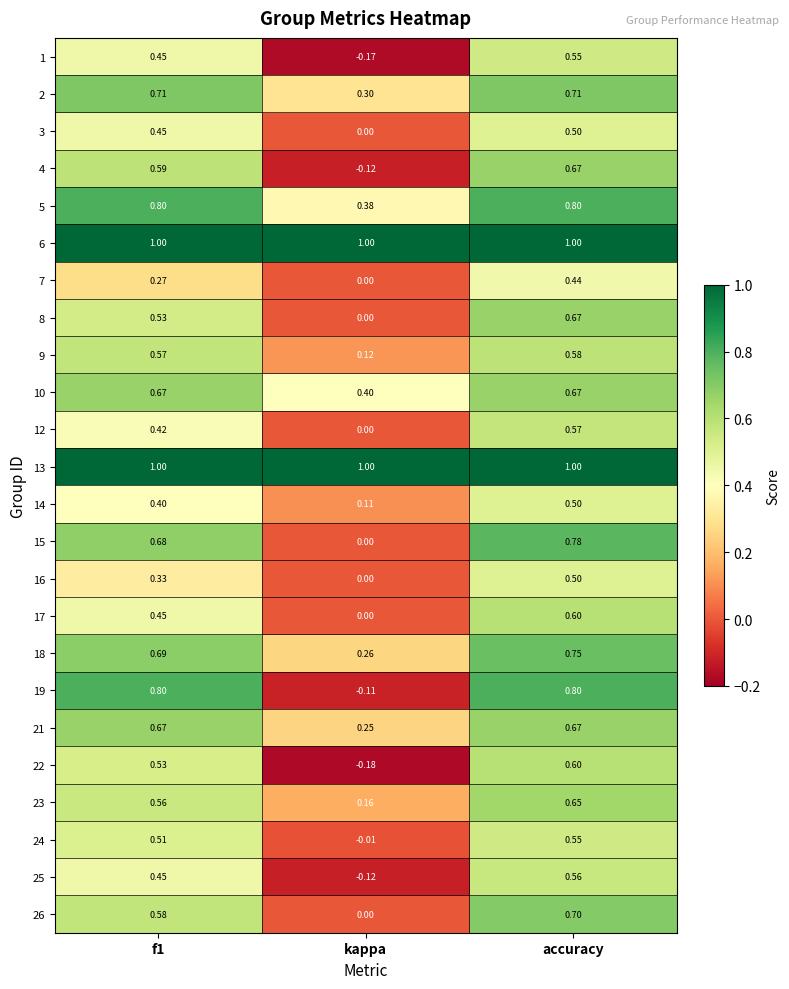

At which label does 15 reach its minimum?

kappa